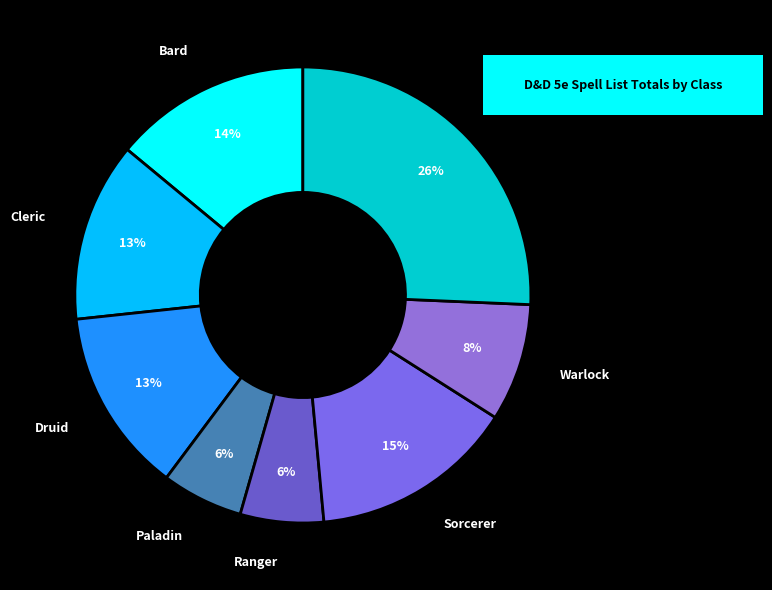

Is the sum of Ranger and Sorcerer greater than half?

No